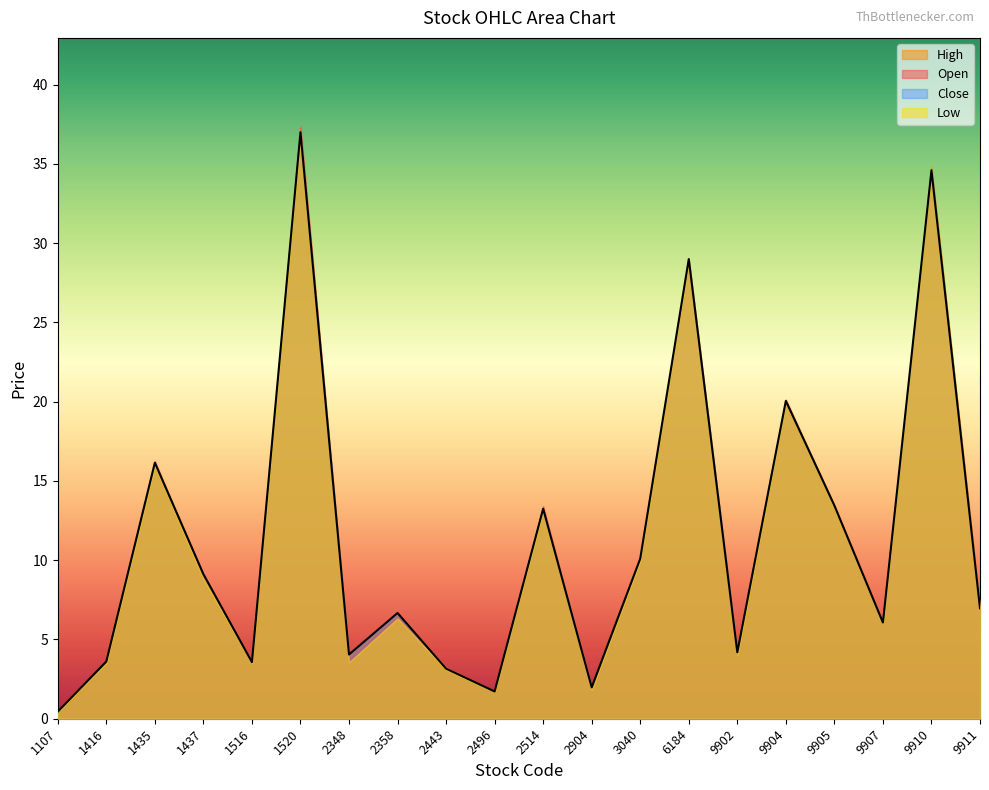

In Close, how many points are lower than both neighbors (excluding endpoints)?

6